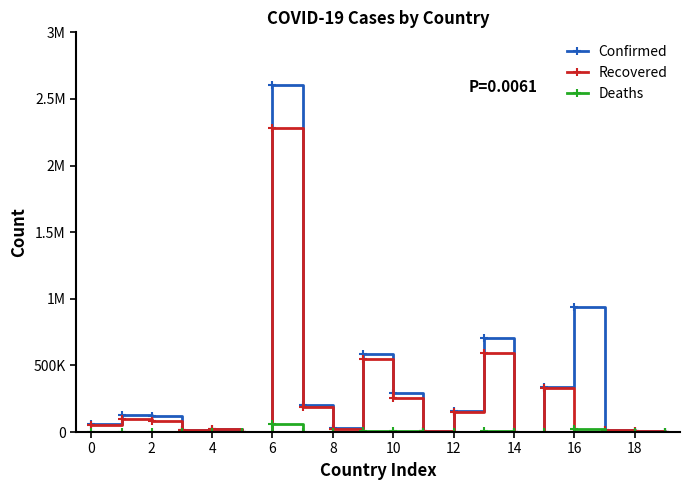

Does the chart display data point markers on the line(s)?

Yes